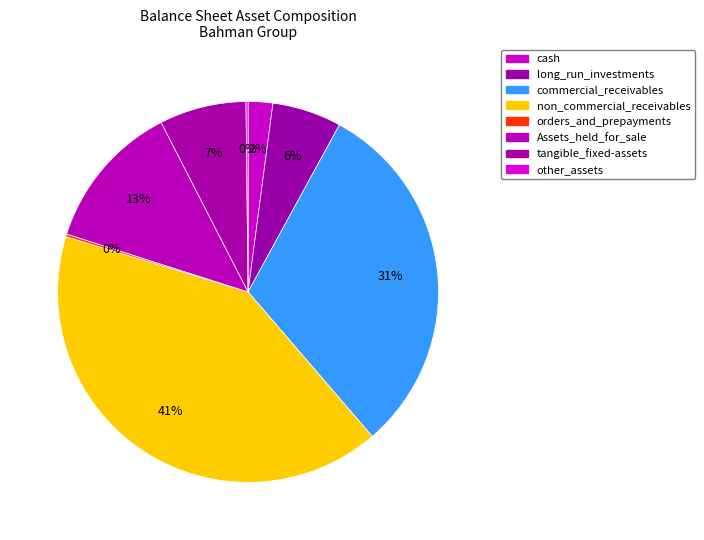

Combined, what portion of the pie is cash and tangible_fixed-assets?

9.5%